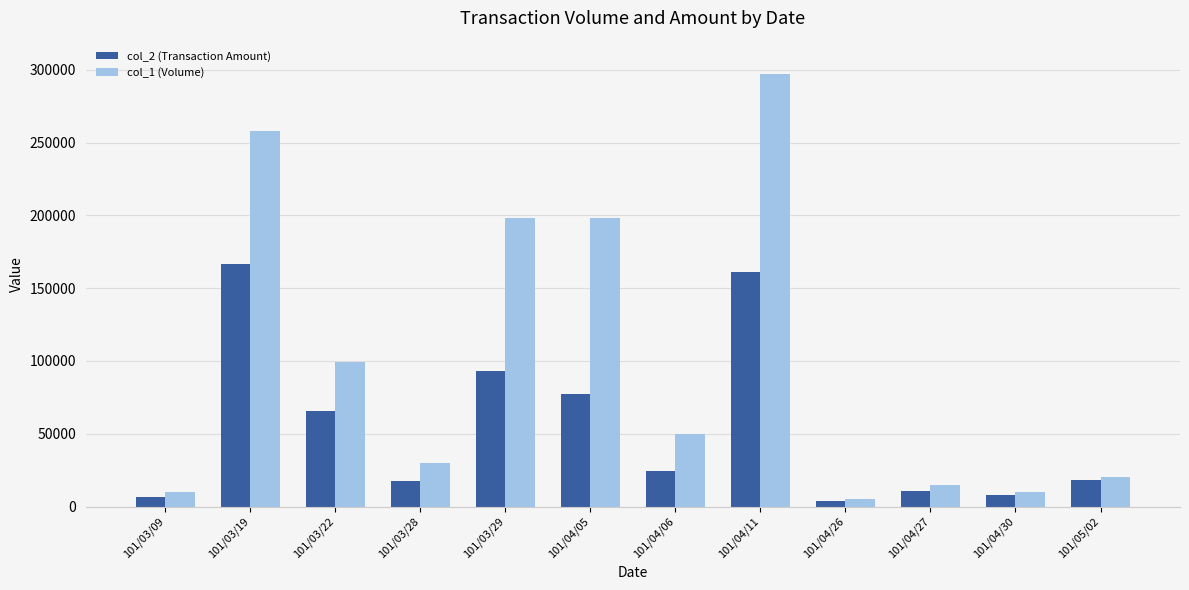

What is the minimum value for col_2 (Transaction Amount)?

3700